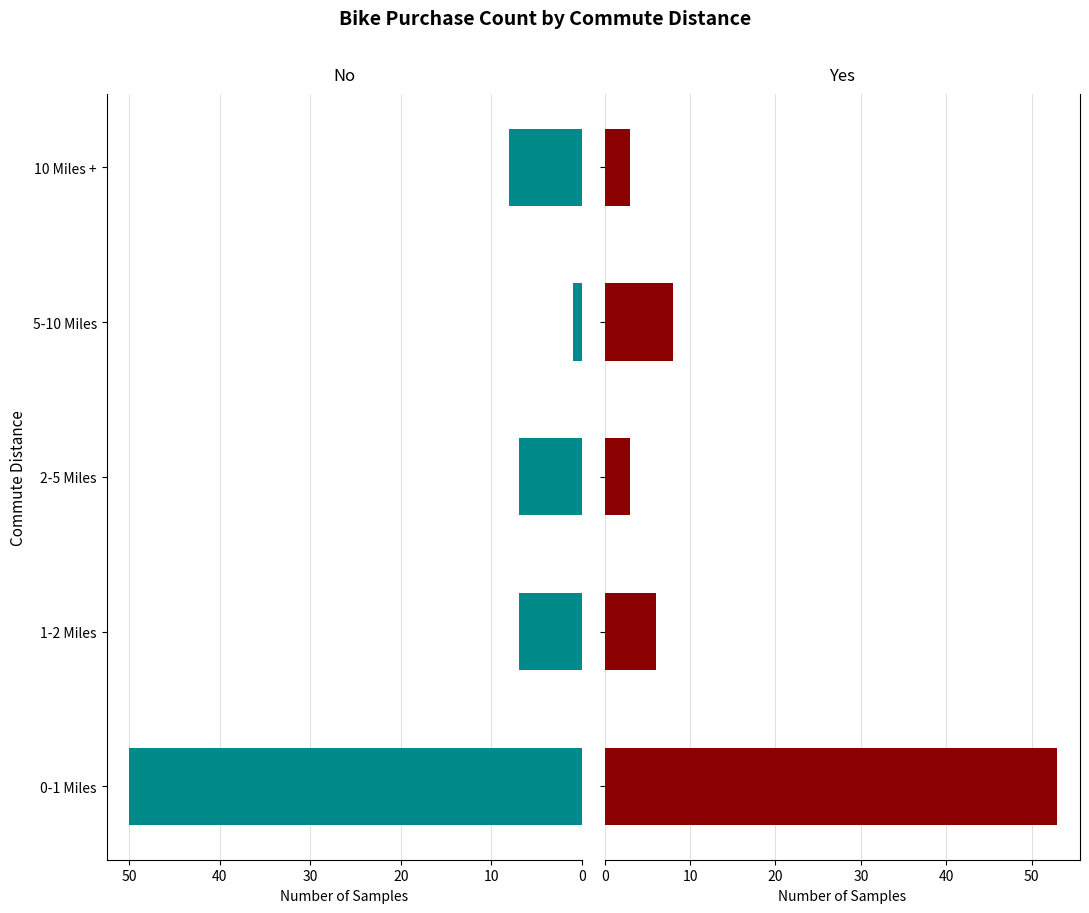

What is the spread (max minus min) of values at 2-5 Miles?

4